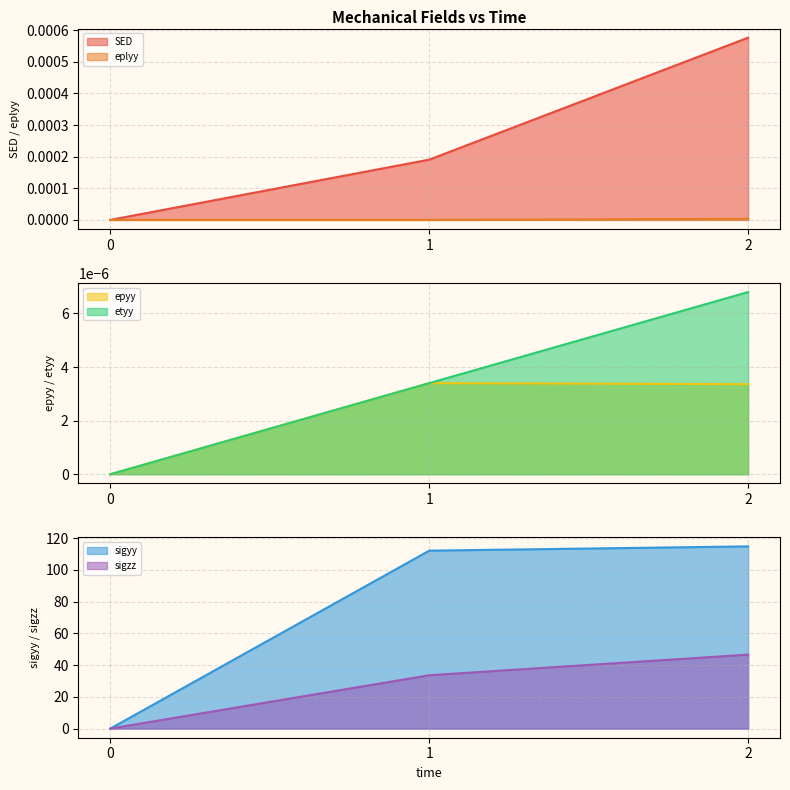

Count the SED values in the range 0 to 1.

3